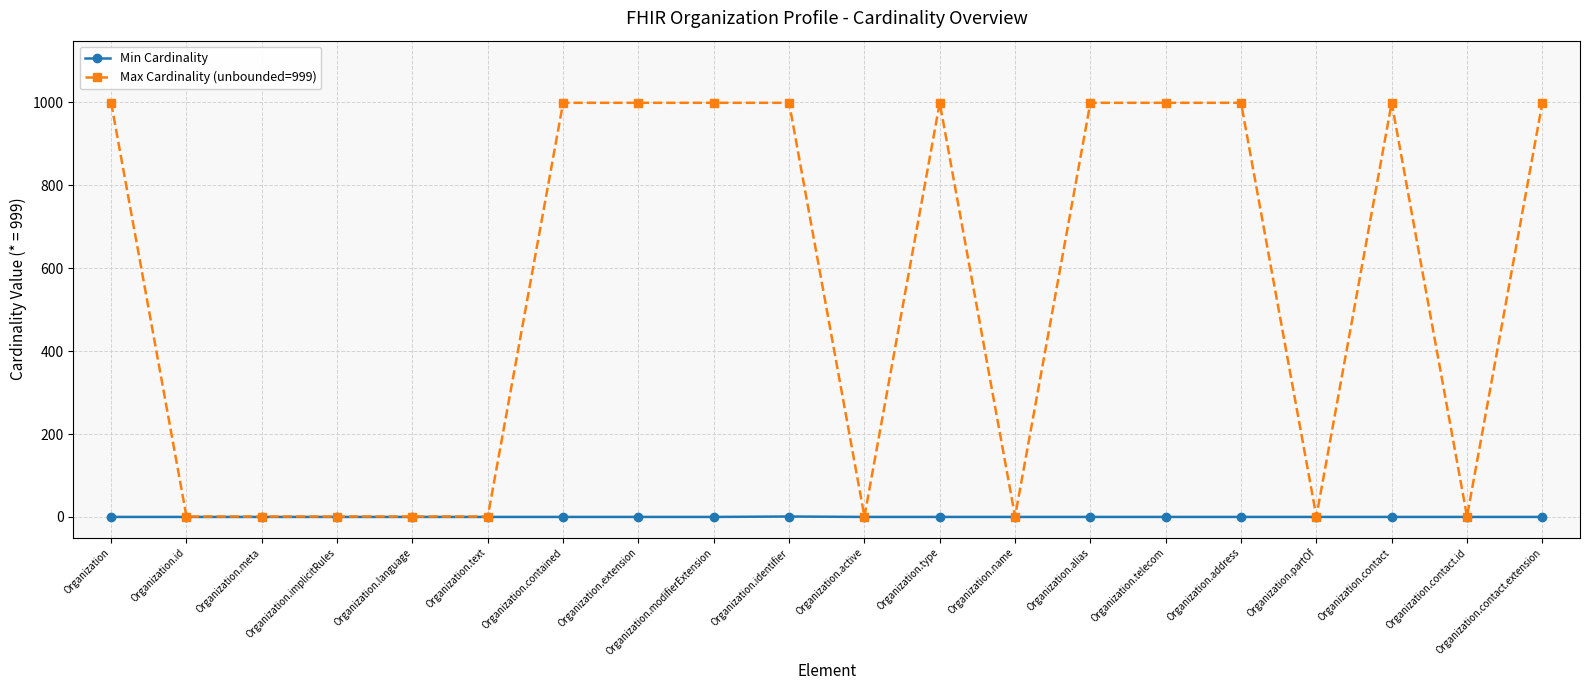

Does the chart have visible grid lines?

Yes